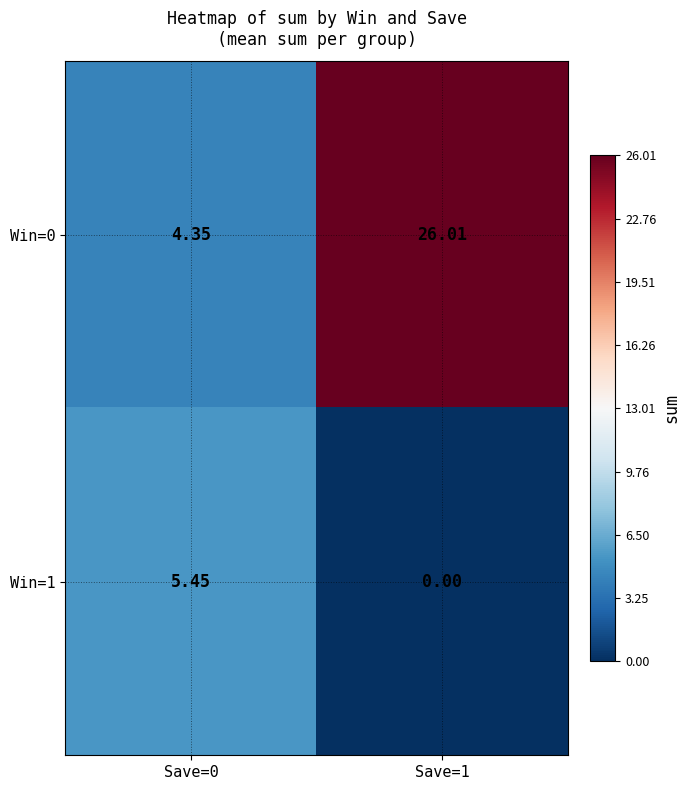

How many categories are shown in the chart?

2